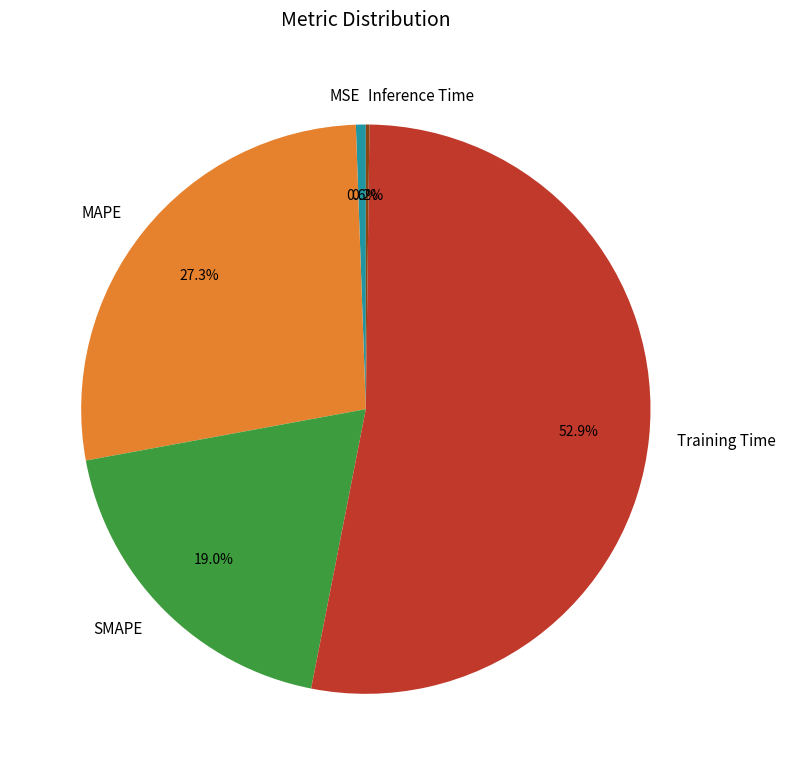

To the nearest percent, what is the difference between the SMAPE and MSE slice percentages?

18%